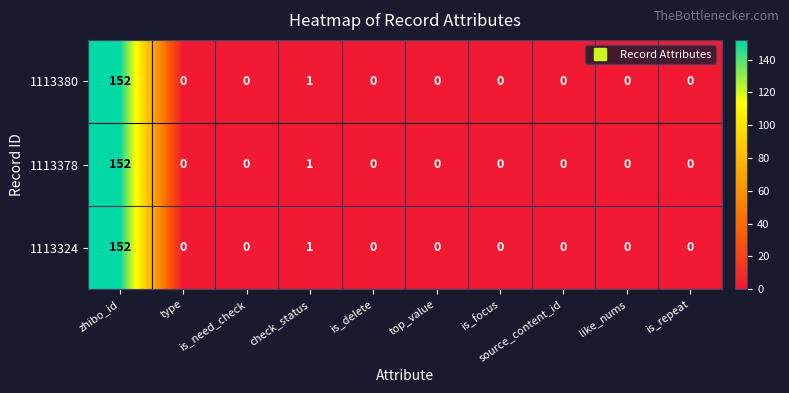

The 1113324 series shows 1 at check_status. True or false?

True